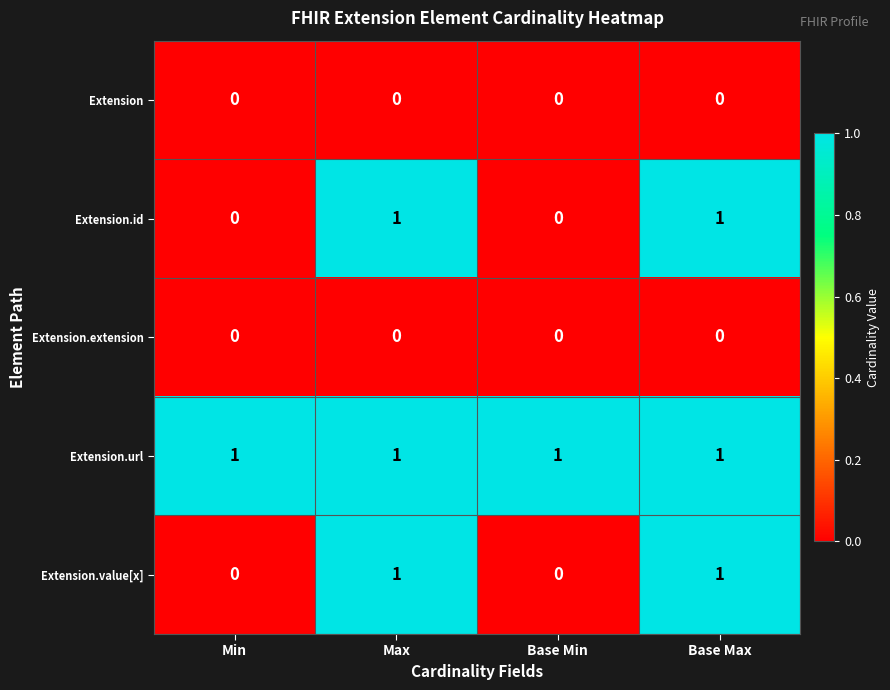

The value of Extension.url at Max is 1. True or false?

True